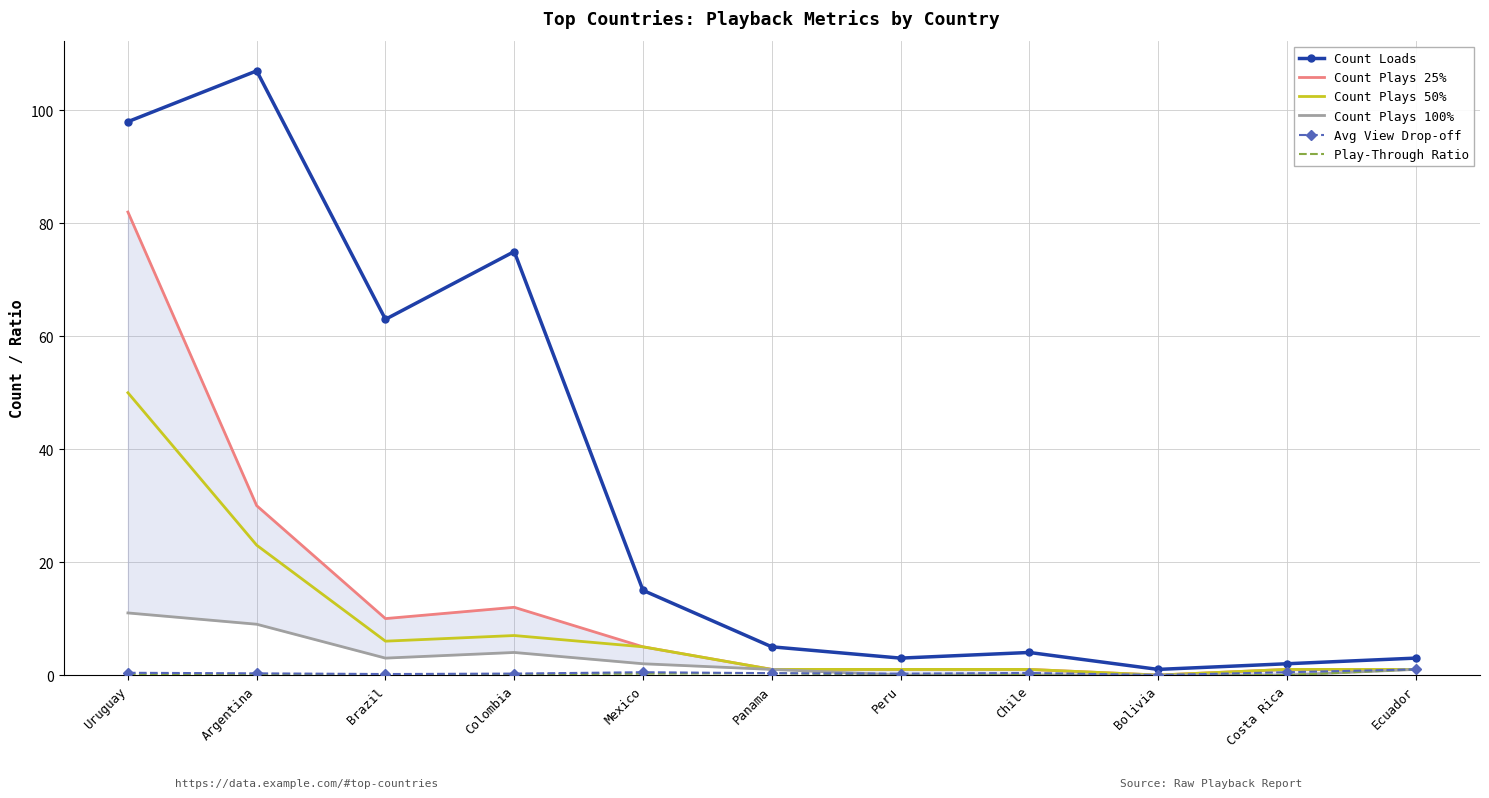

What is the sum of the Play-Through Ratio values at Panama and Costa Rica?

0.3